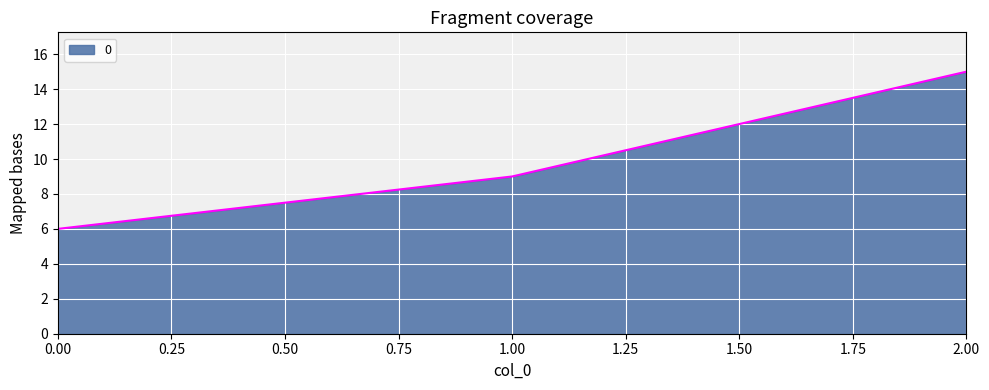

Reading left to right, what are all the values shown in this chart?

6	9	15